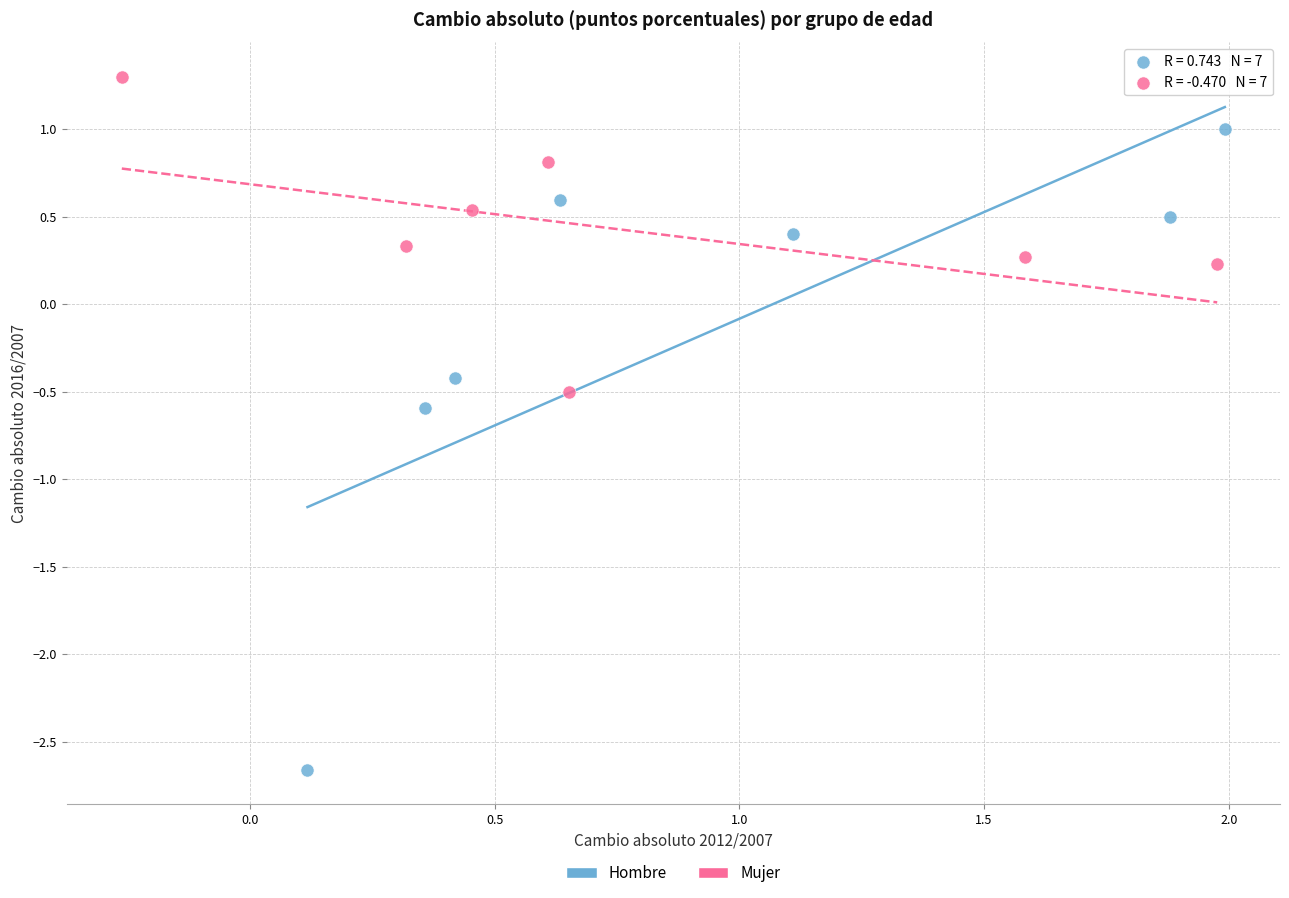

What are all the series names shown in the legend?

Hombre, Mujer